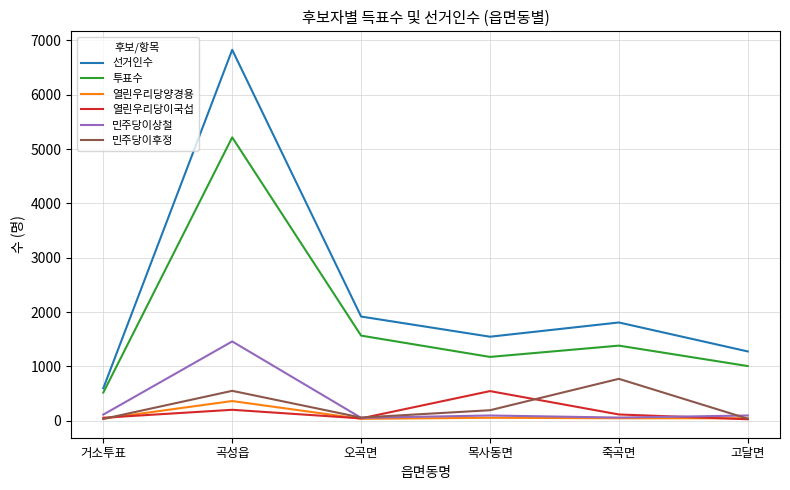

Which series has the largest range (max minus min)?

선거인수